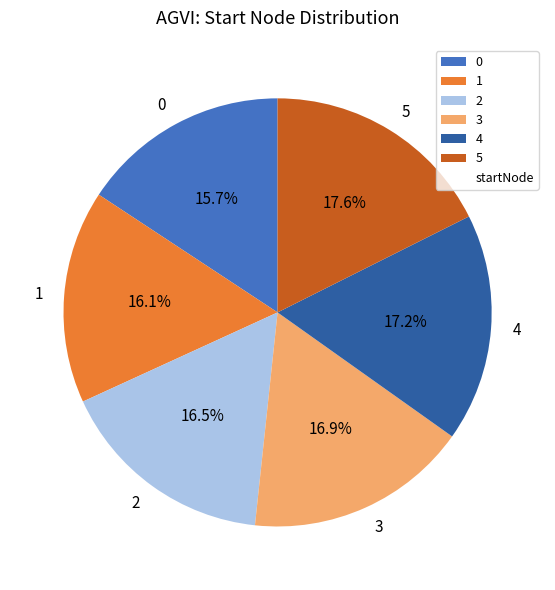

Between 1 and 3, which is larger?

3